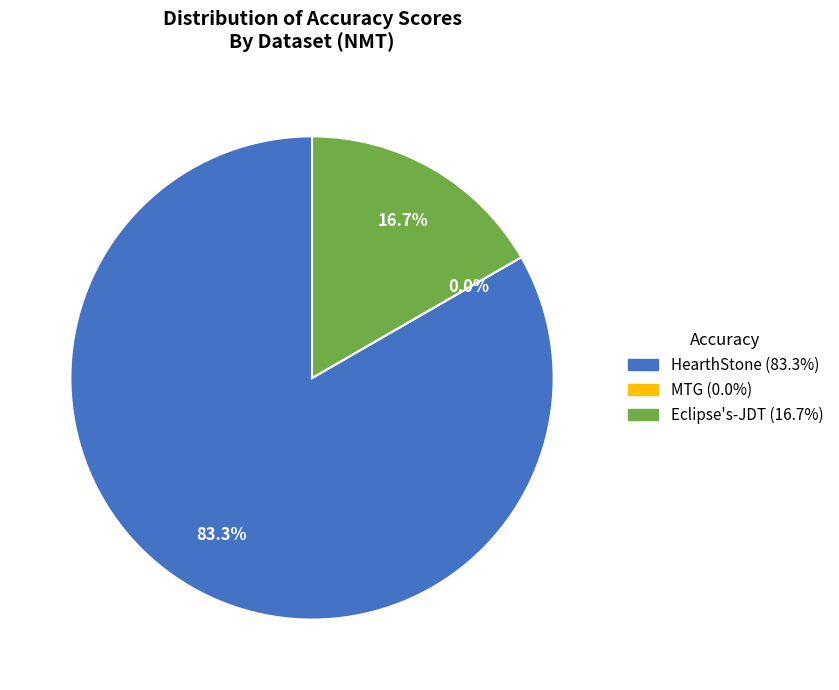

Is there a majority slice in this chart?

Yes